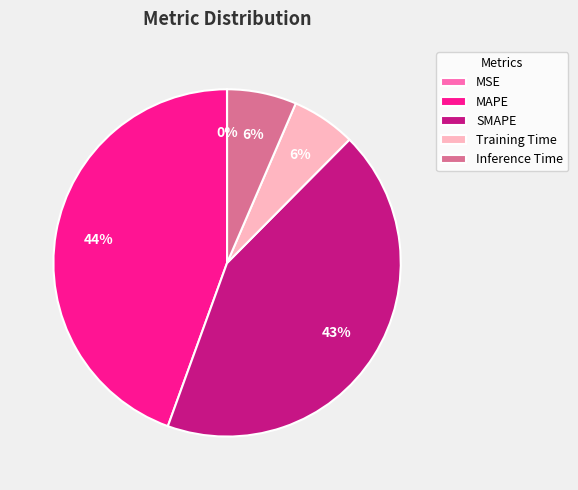

Is it true that MAPE is 44% of the pie?

True